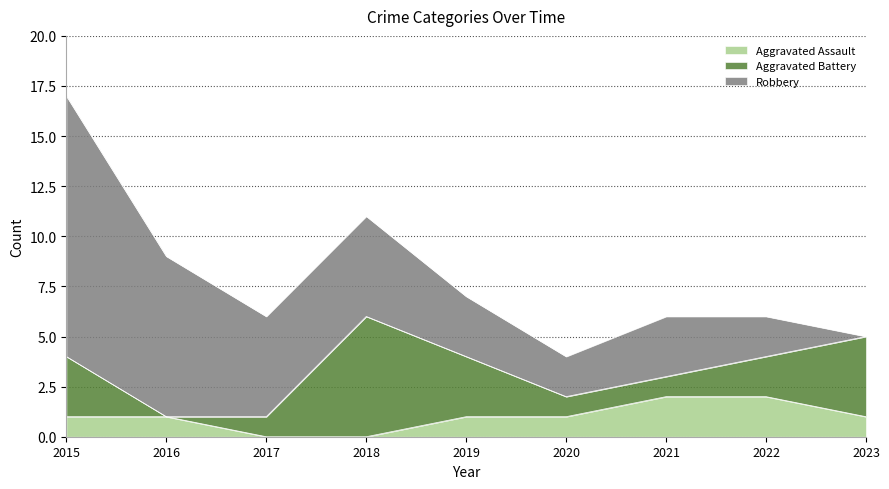

List the series in order of their overall mean, highest first.

Robbery, Aggravated Battery, Aggravated Assault